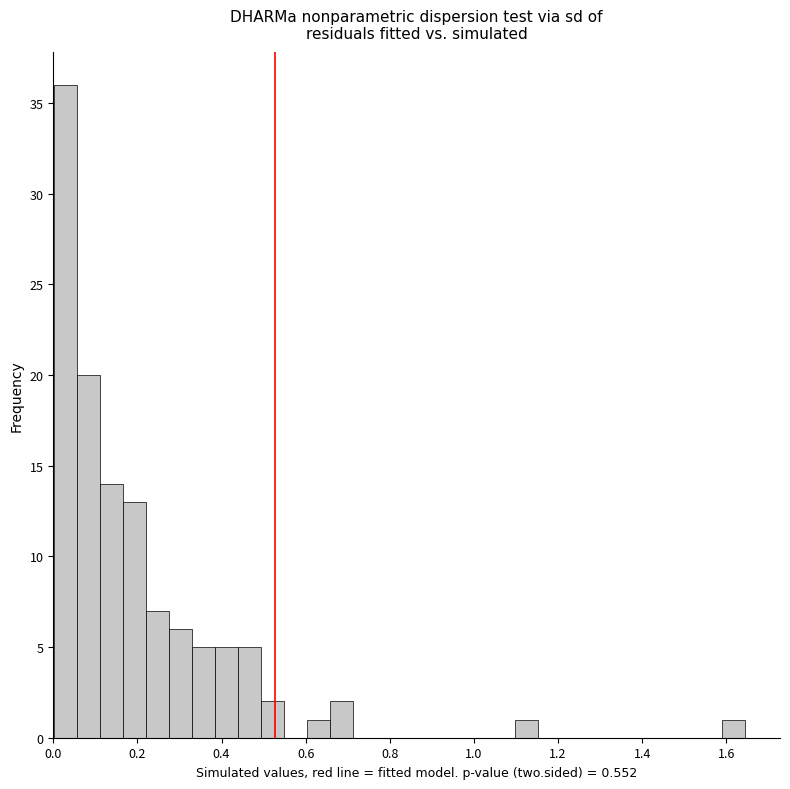

Around what value on the x-axis is the tallest bar? Give the approximate position of its centre, as read against the axis.

0.02